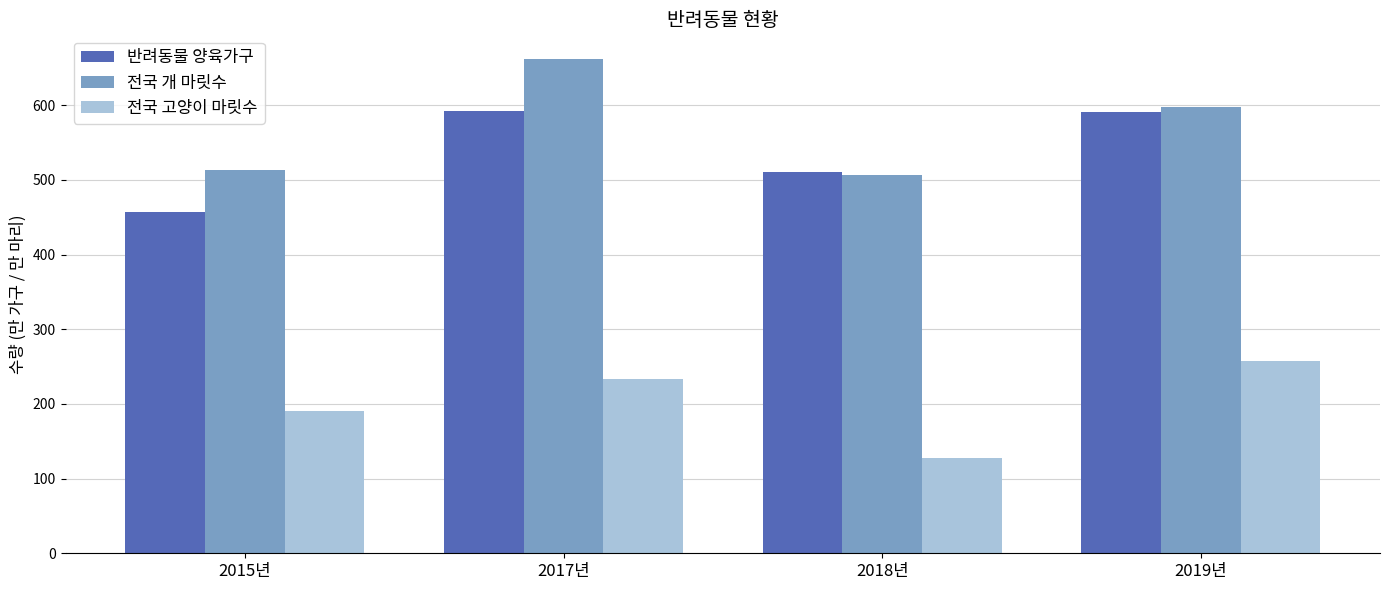

How many bars are there in each group?

3